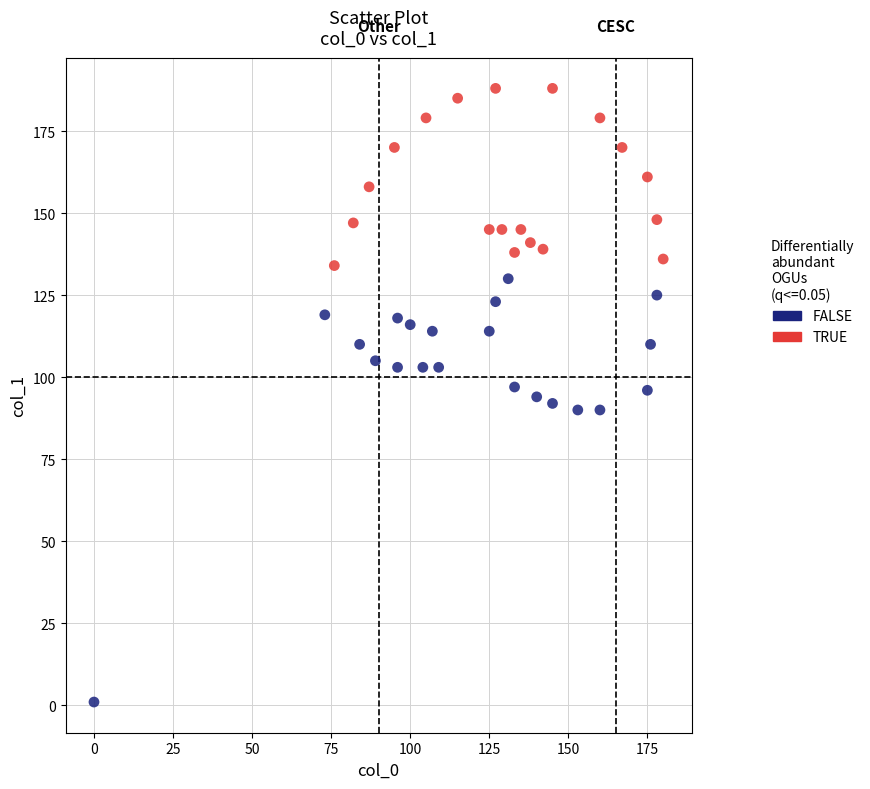

Which series reaches the maximum Y coordinate?

TRUE